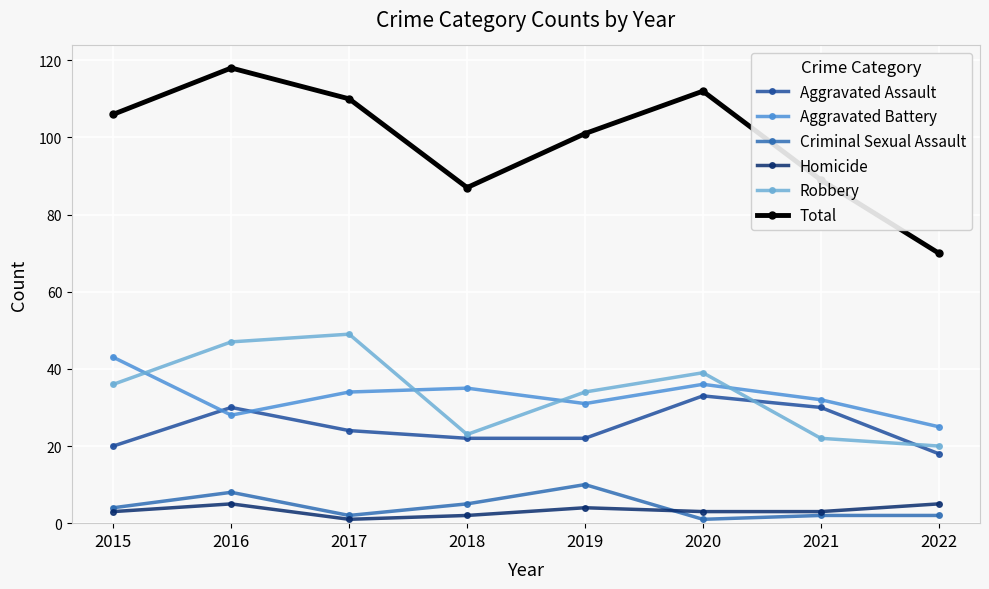

What value does the Homicide series have at 2019?

4